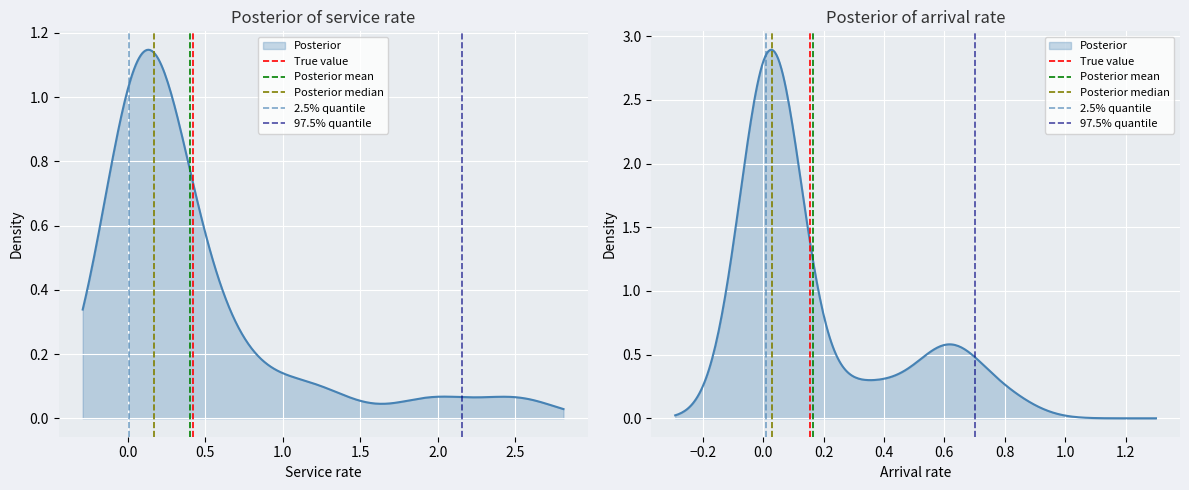

How many Posterior median values are between 0 and 1?

2